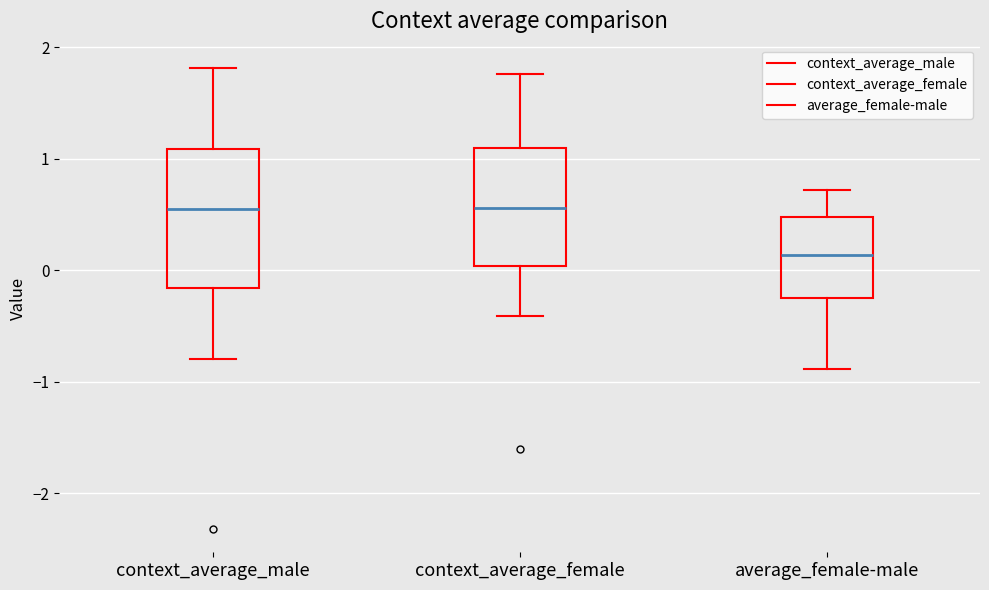

Comparing the boxes themselves (not the whiskers), which one is the tallest?

context_average_male